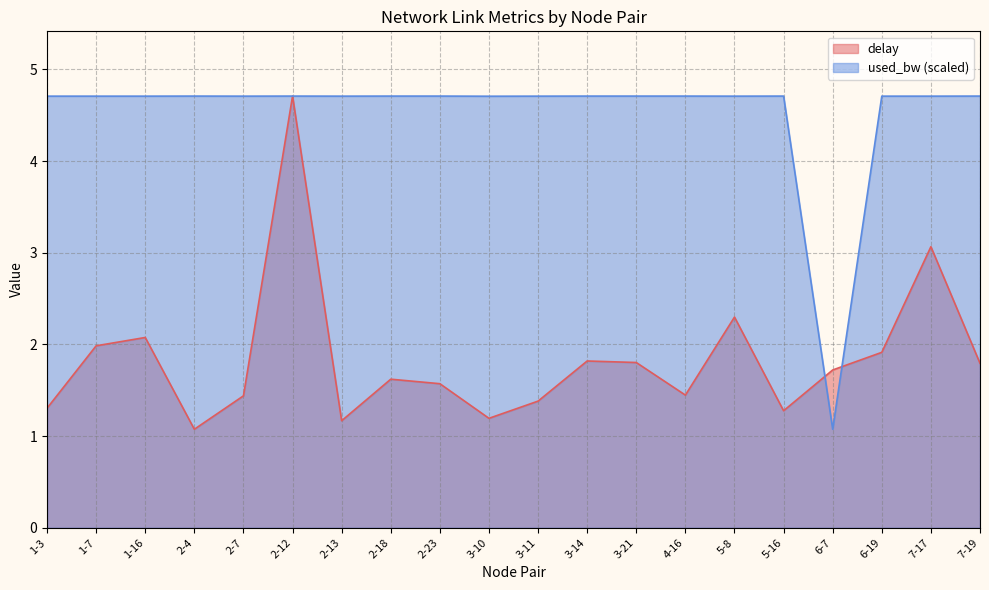

Which has a higher value, 4-16 or 5-8?

5-8